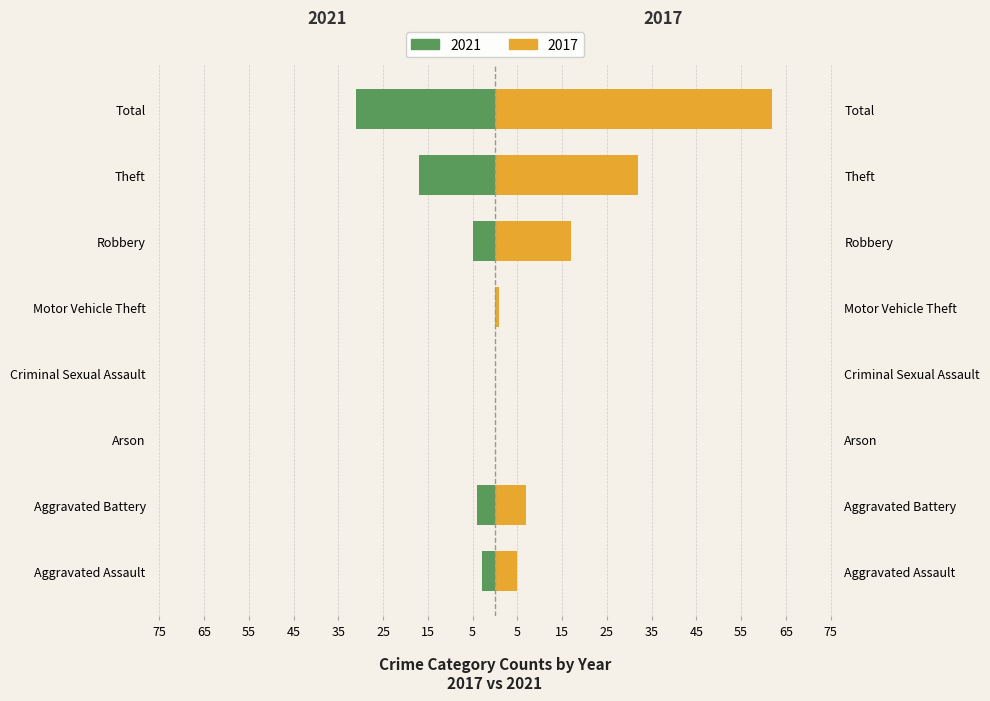

The Right (2017) series shows 32 at Theft. True or false?

True